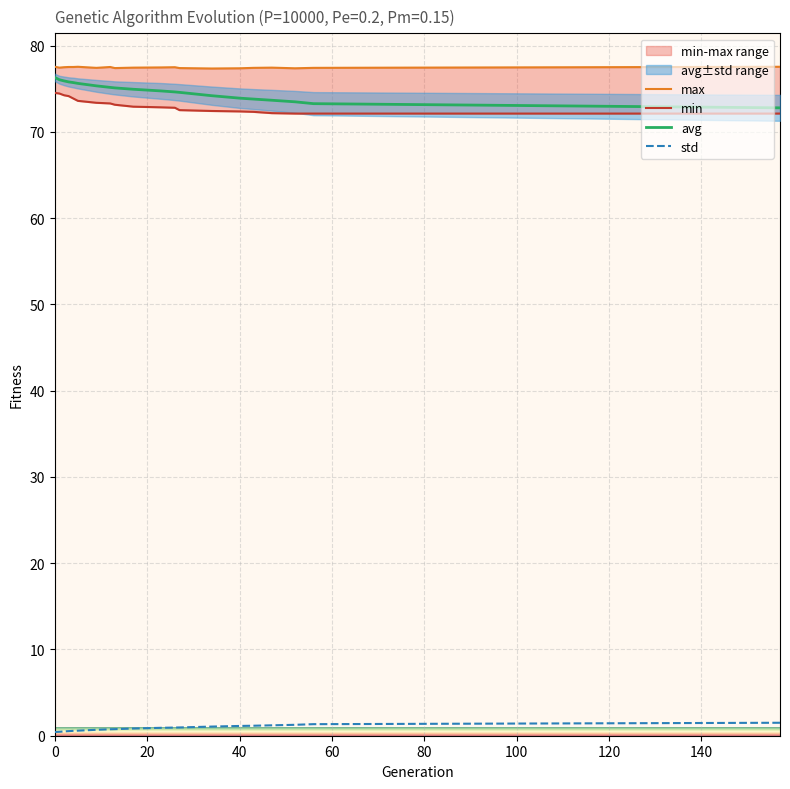

Is it true that max equals 77.5 at 2?

True